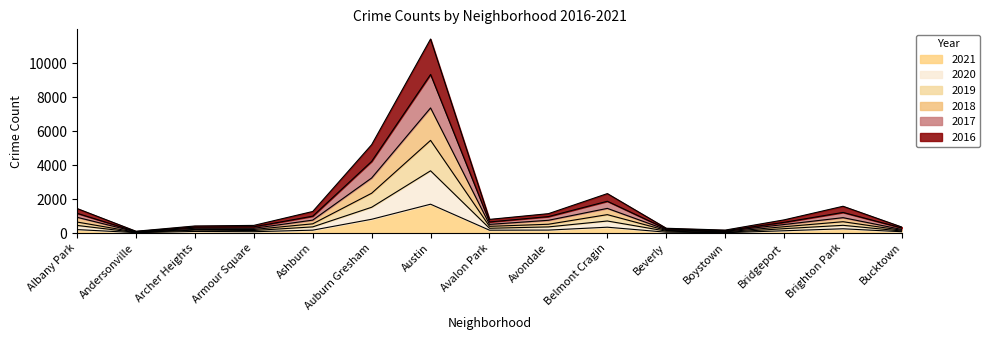

What is the label of the 1st point from the right?

Bucktown